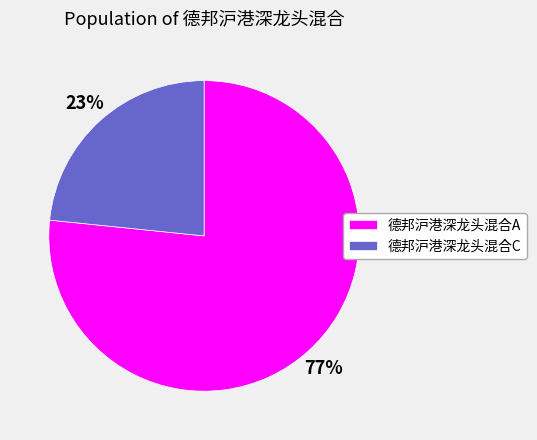

To the nearest percent, what portion does 德邦沪港深龙头混合A represent?

77%